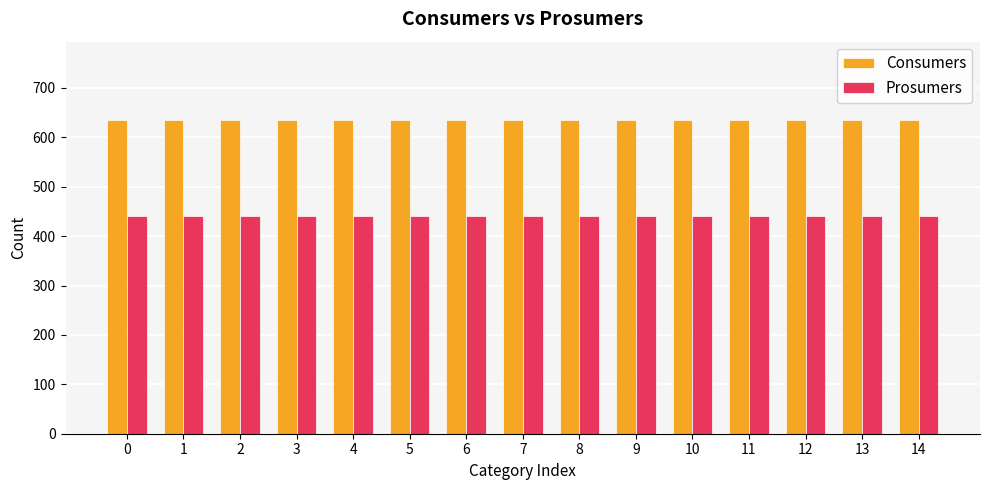

What is the difference between the highest and lowest values at 5?

195